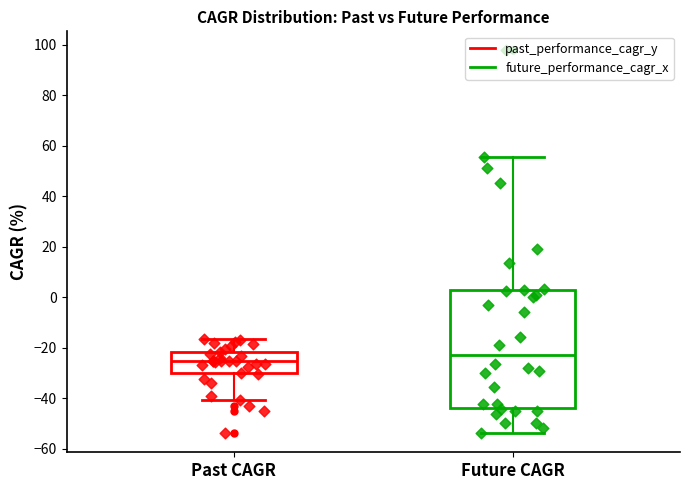

Which box has the highest median line?

Future CAGR